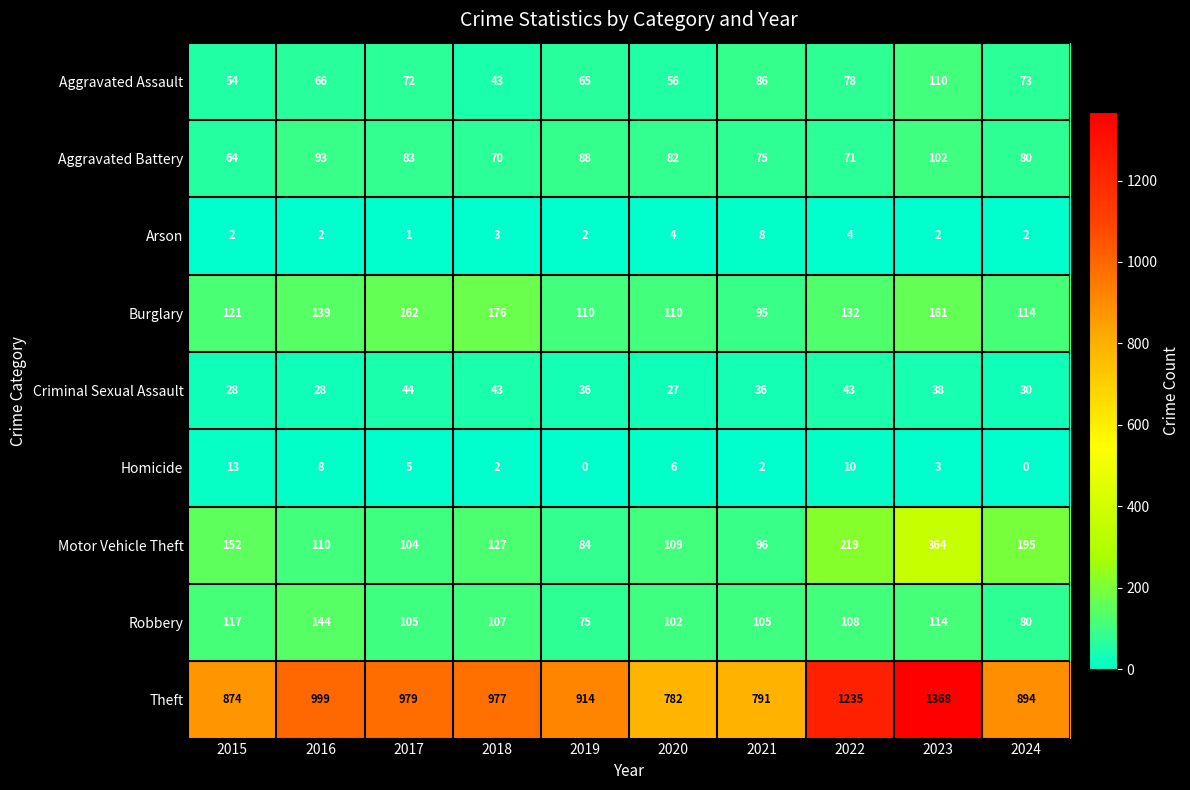

The value of Aggravated Assault at 2020 is 56. True or false?

True